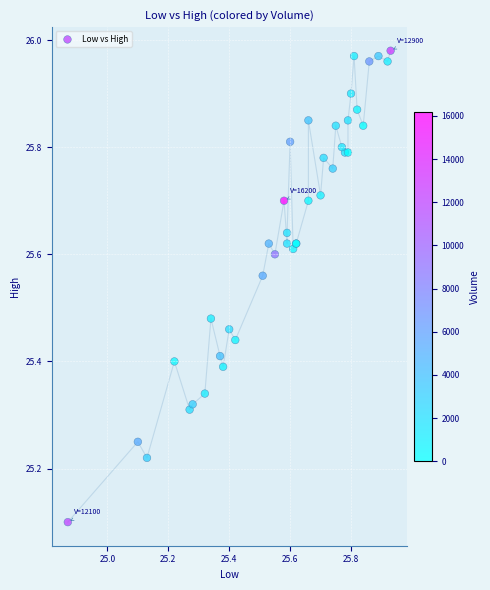

What Y value in the scatter plot is closest to 25?

25.1